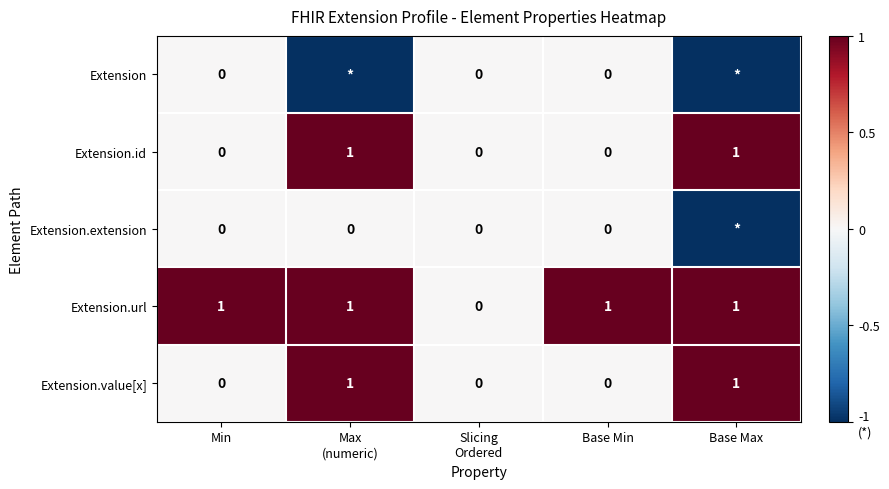

What is the greatest value displayed?

1